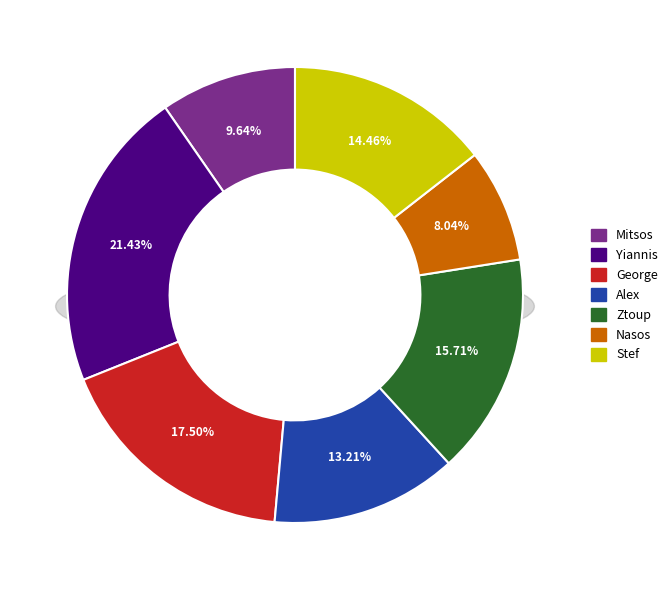

The Ztoup slice represents 16% of the pie. True or false?

True